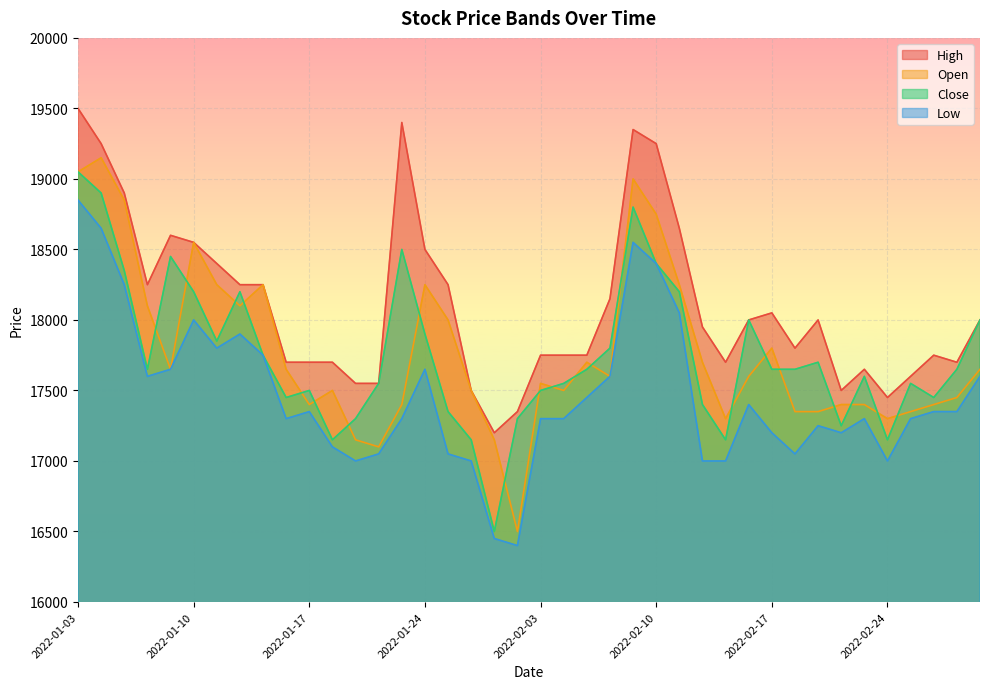

True or false: Low and Close cross at least once.

False